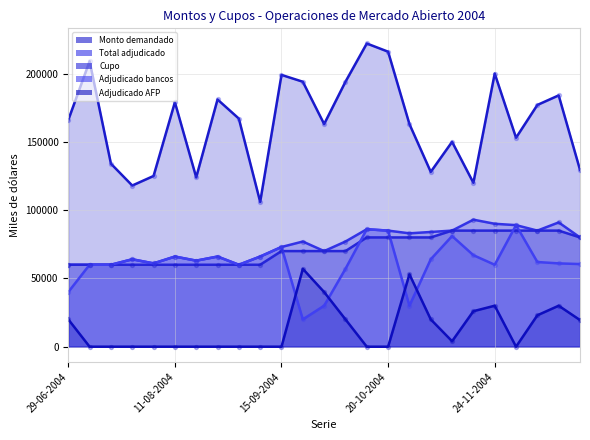

Which series contains the highest Y value?

Monto demandado